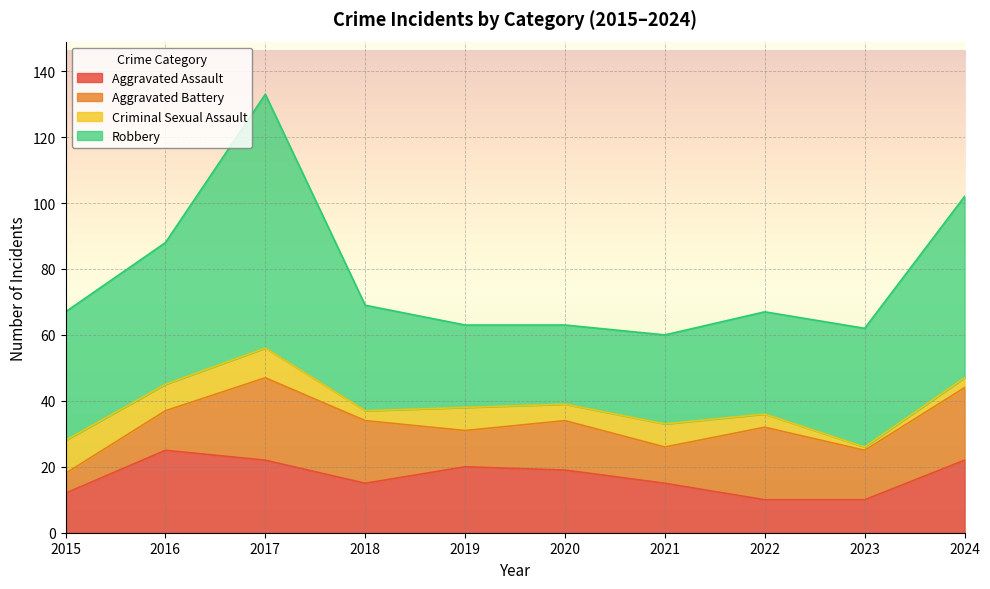

Reading left to right, what are all the values shown in this chart?

Aggravated Assault: 2015=12	2016=25	2017=22	2018=15	2019=20	2020=19	2021=15	2022=10	2023=10	2024=22
Aggravated Battery: 2015=6	2016=12	2017=25	2018=19	2019=11	2020=15	2021=11	2022=22	2023=15	2024=22
Criminal Sexual Assault: 2015=10	2016=8	2017=9	2018=3	2019=7	2020=5	2021=7	2022=4	2023=1	2024=3
Robbery: 2015=39	2016=43	2017=77	2018=32	2019=25	2020=24	2021=27	2022=31	2023=36	2024=55